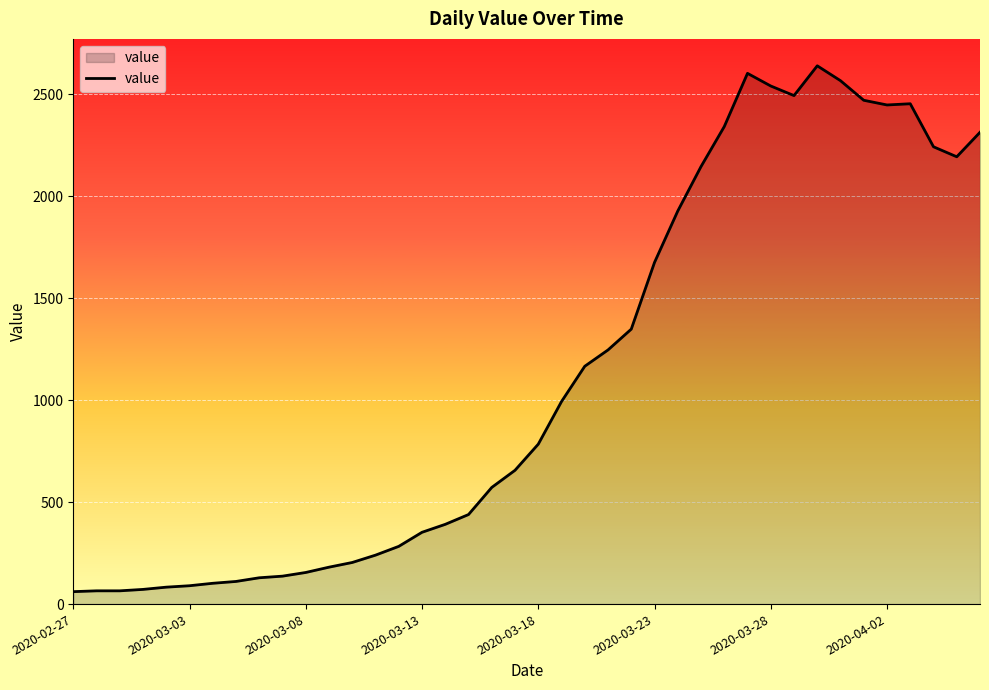

What is the difference between the maximum and minimum values?

2578